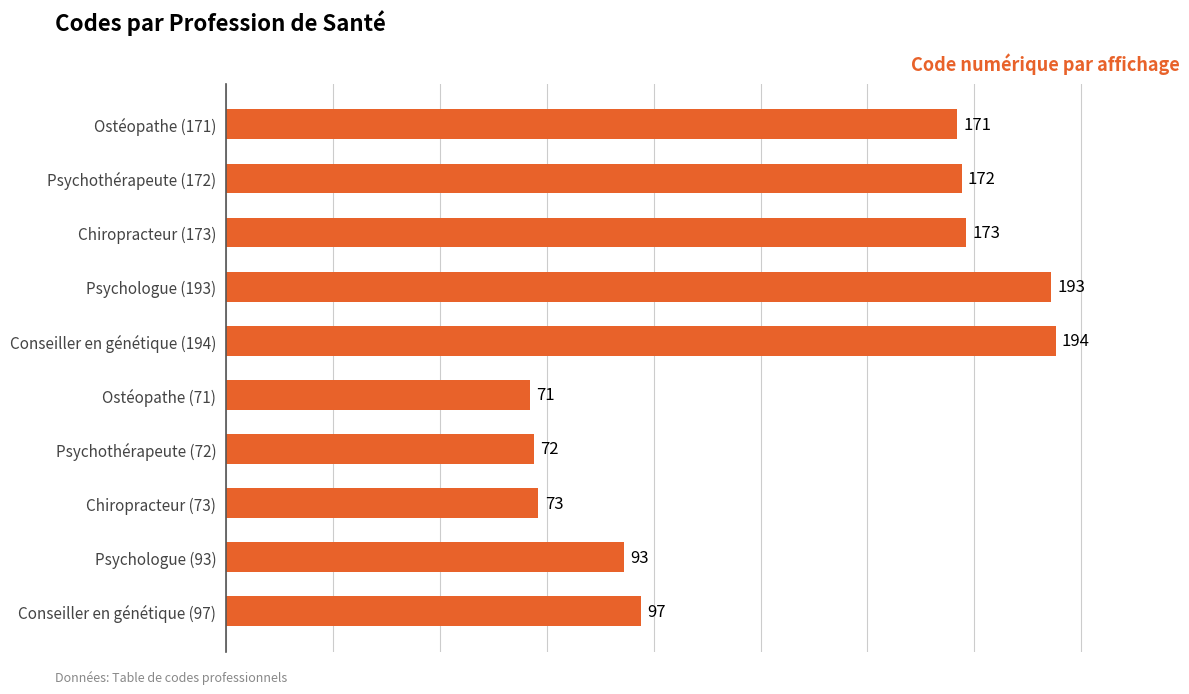

What is the minimum value shown in the chart?

71